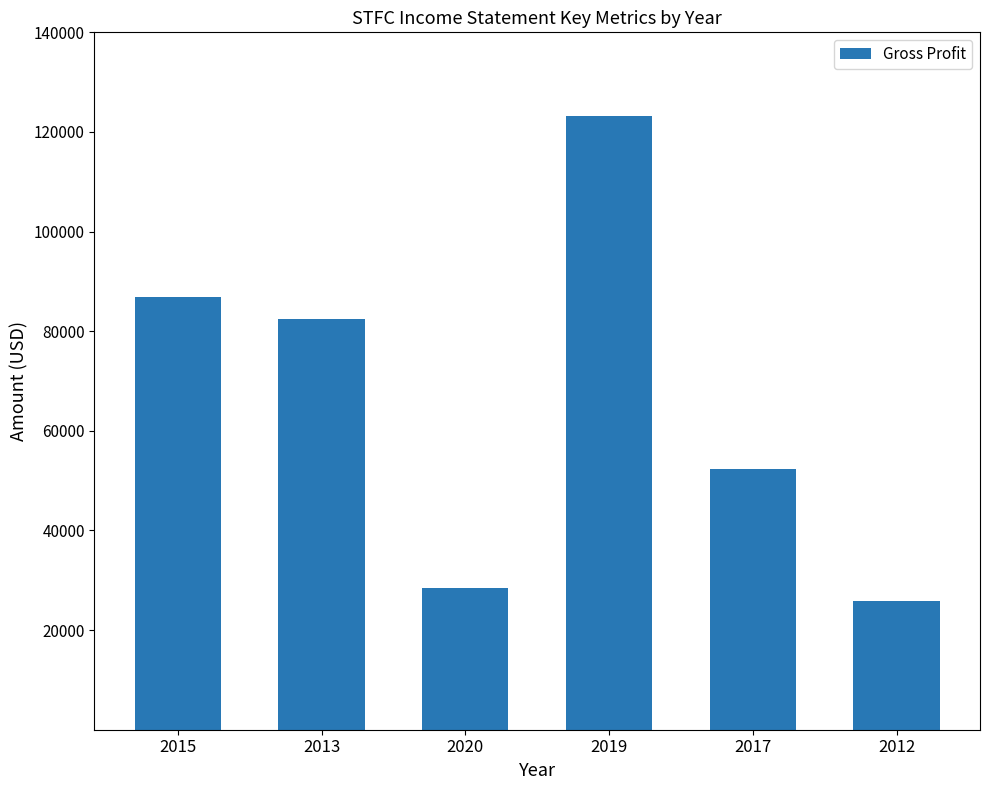

What is the smallest value displayed?

25900